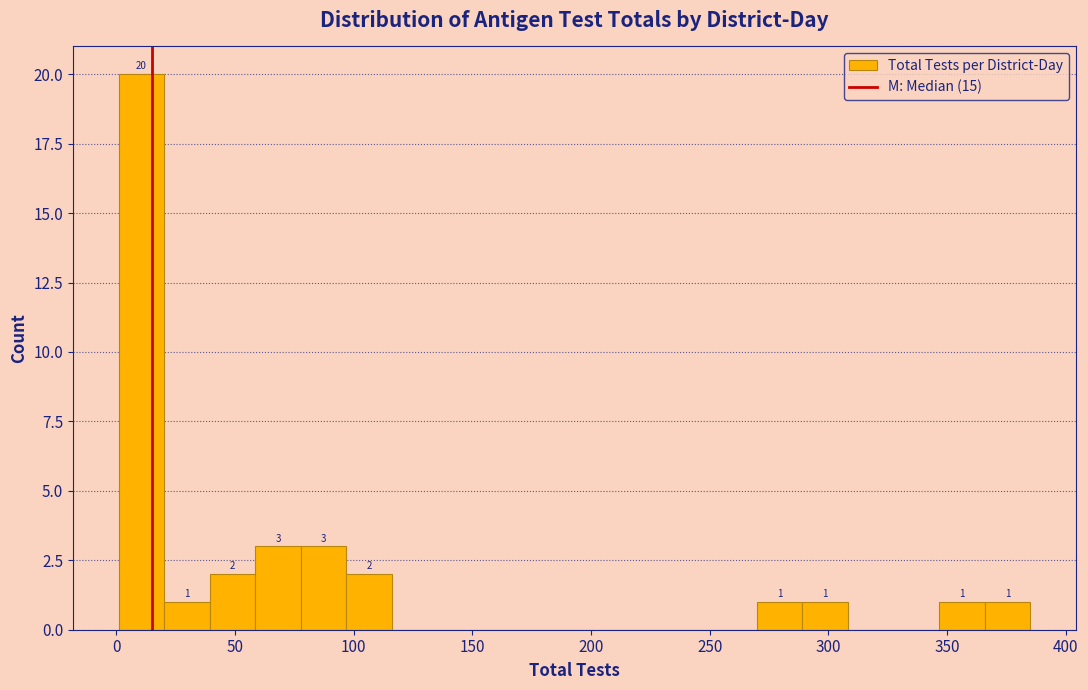

Read against the x-axis, roughly where is the centre of the tallest bar?

10